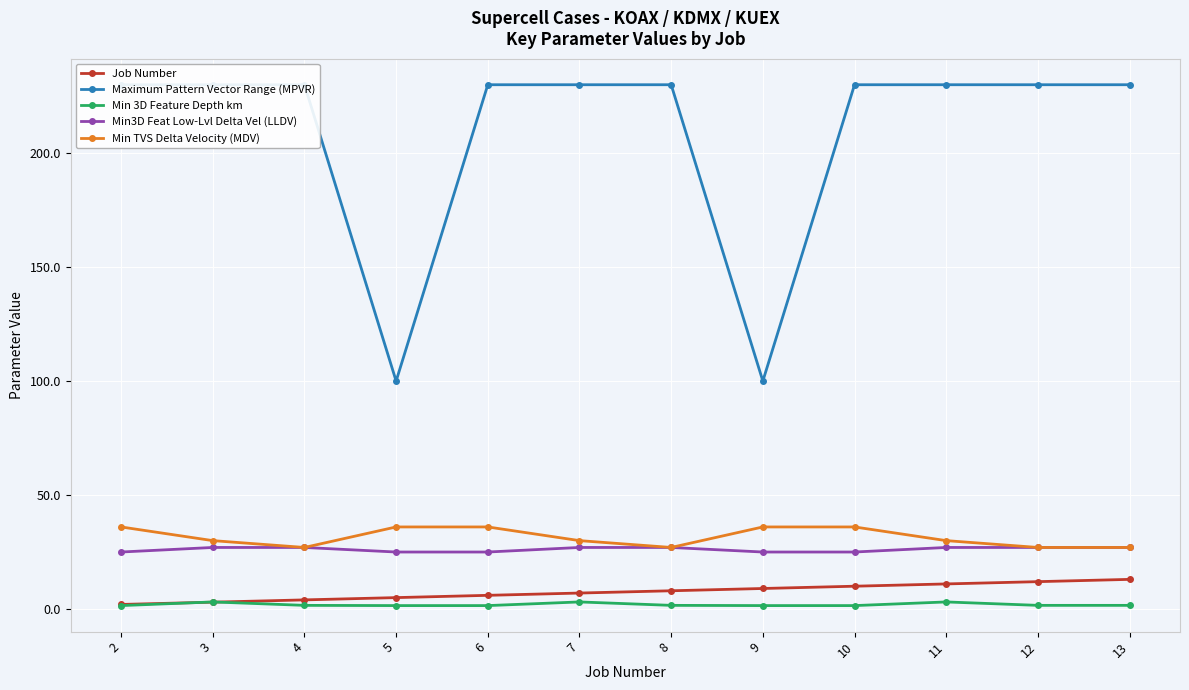

How many lines are shown in the chart?

5